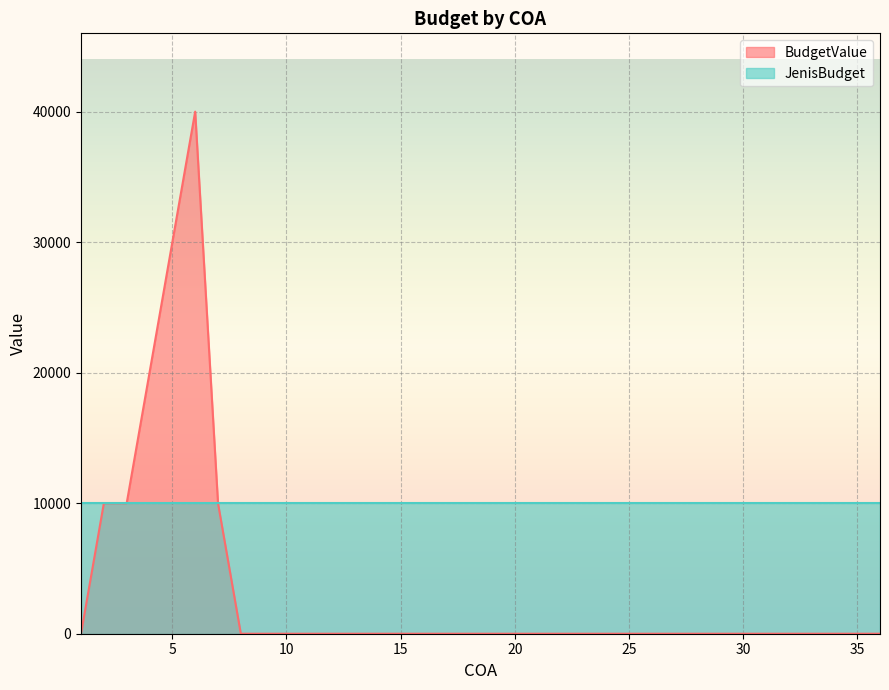

What is the sum of the values at 33 and 3?

10000